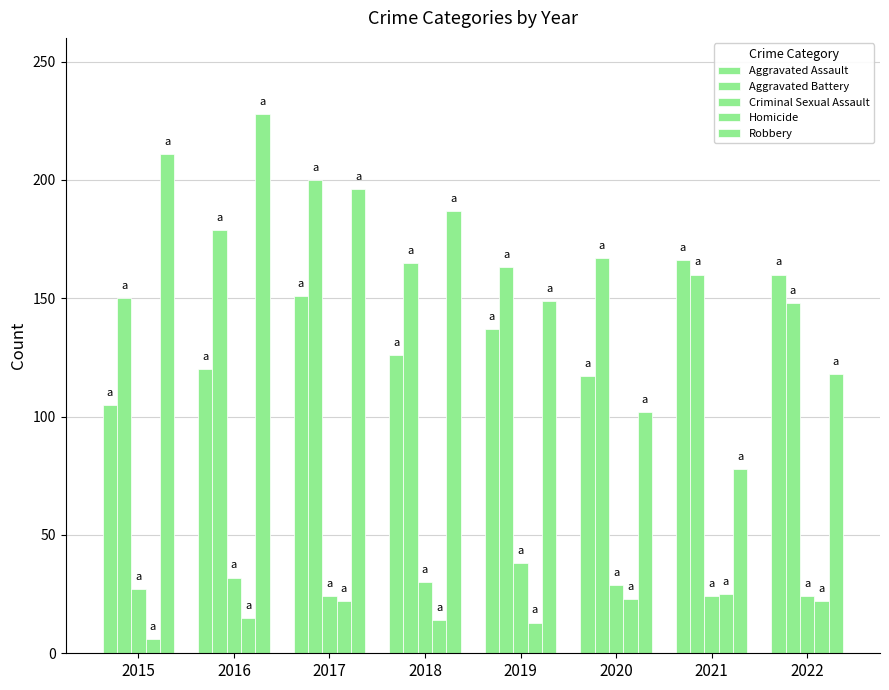

How many data points in Homicide are less than 22?

4